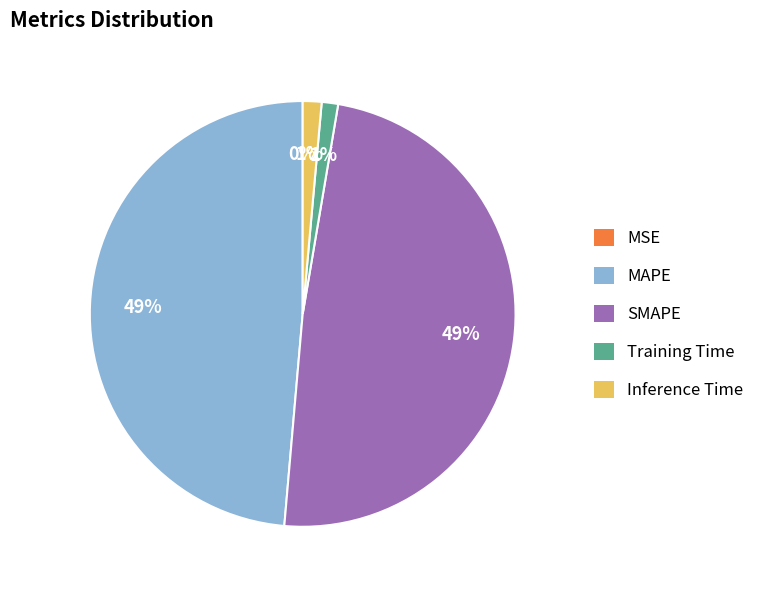

Is there any slice that represents more than half of the pie?

No